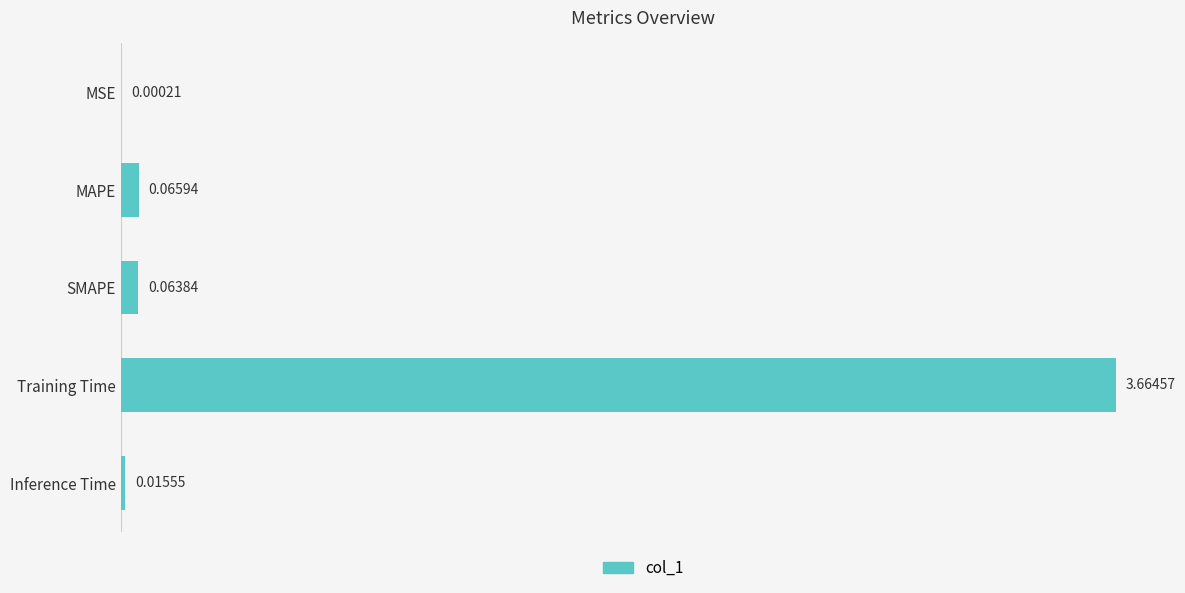

How many data points does each series have?

5